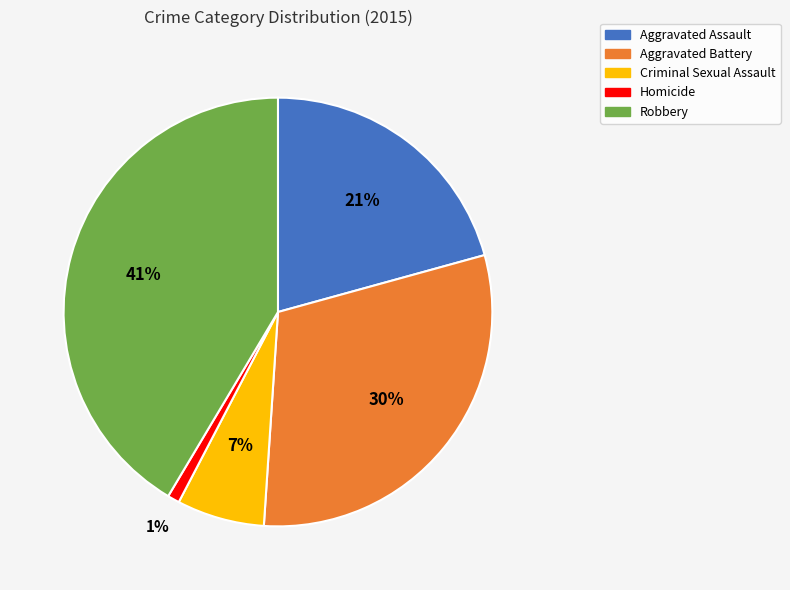

Do Robbery and Aggravated Assault together represent more than half of the pie?

Yes